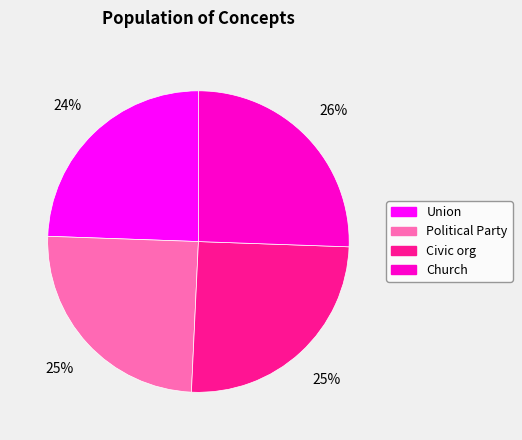

The Union slice represents 24% of the pie. True or false?

True